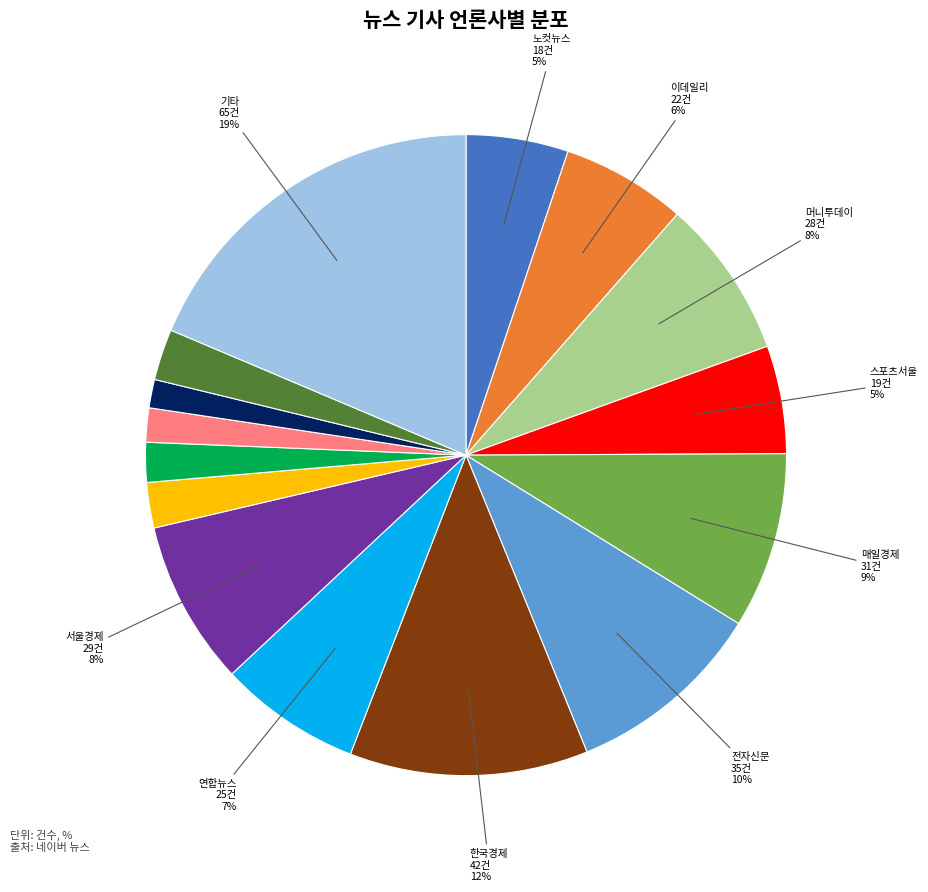

Does any single category account for the majority?

No